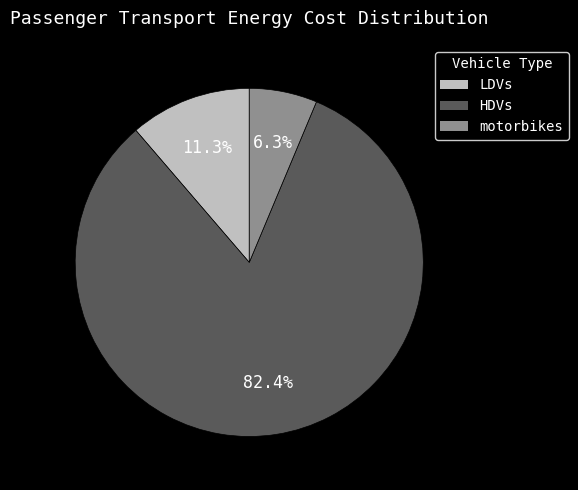

Is the sum of HDVs and motorbikes greater than half?

Yes